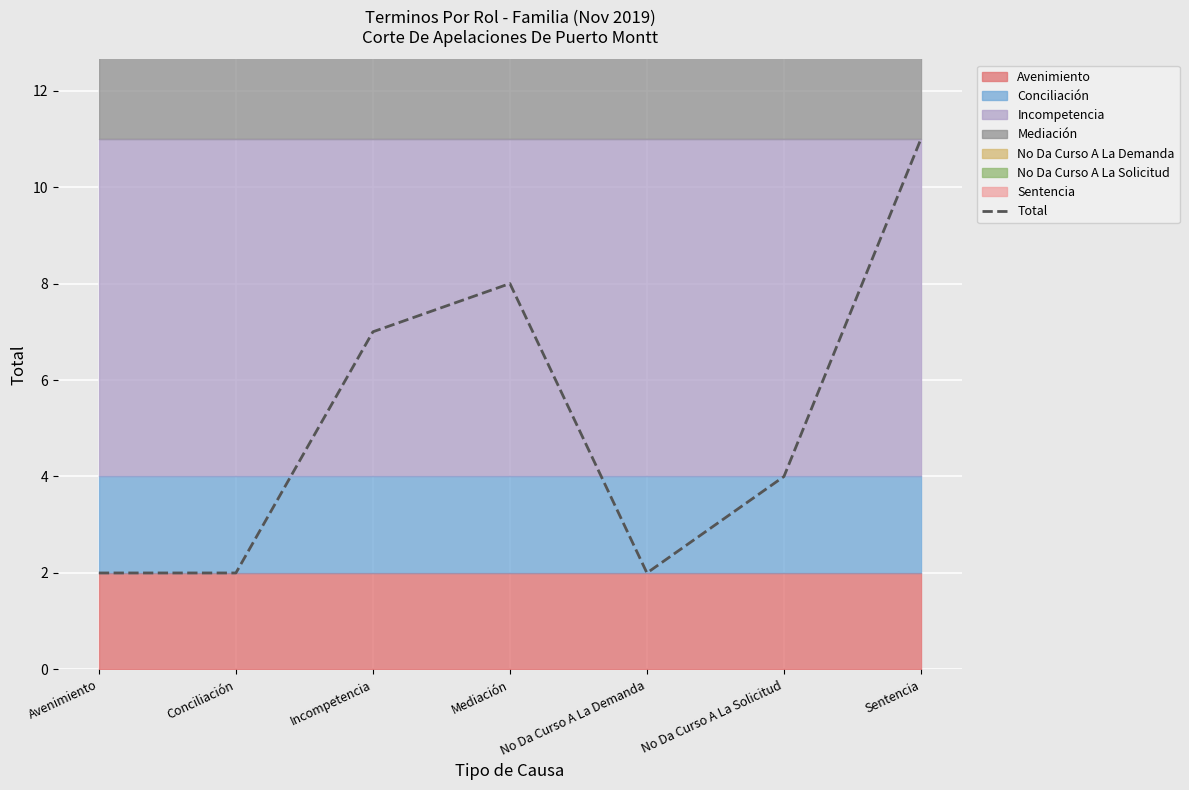

What is the label of the 7th point from the right?

Avenimiento